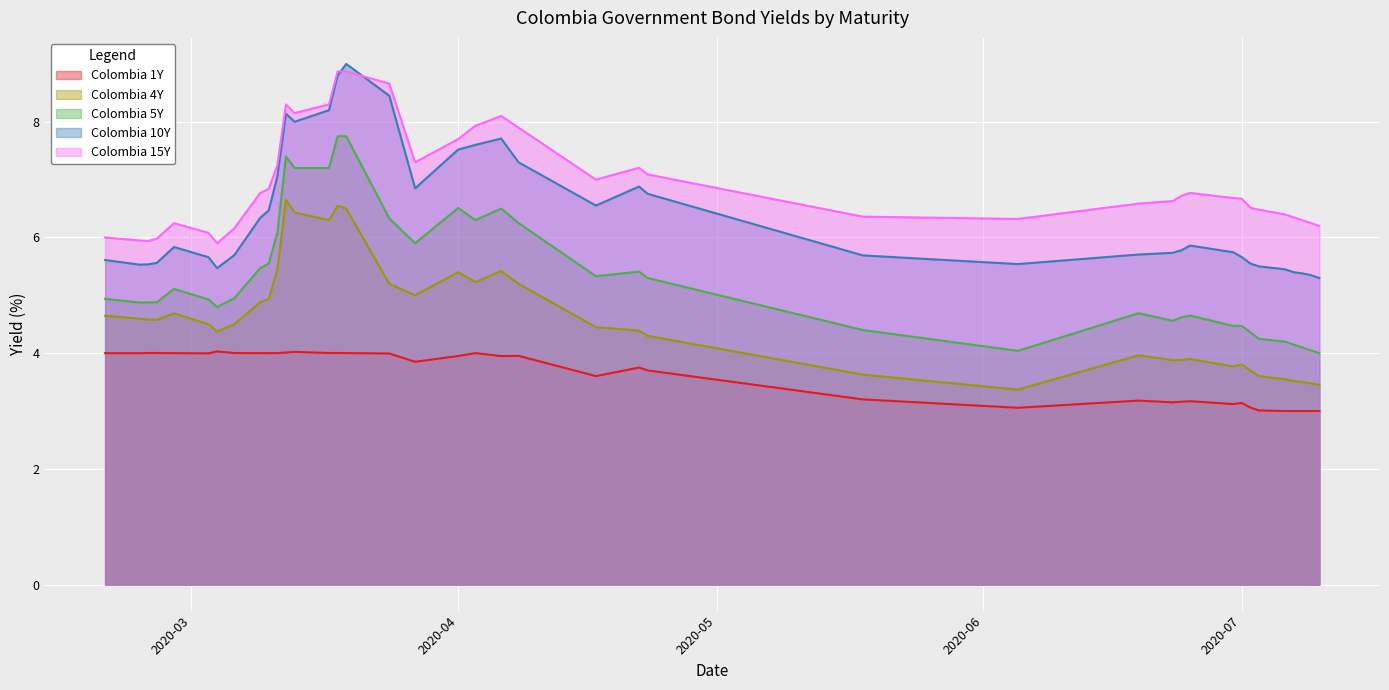

In Colombia 1Y, how many points are higher than both neighbors (excluding endpoints)?

8